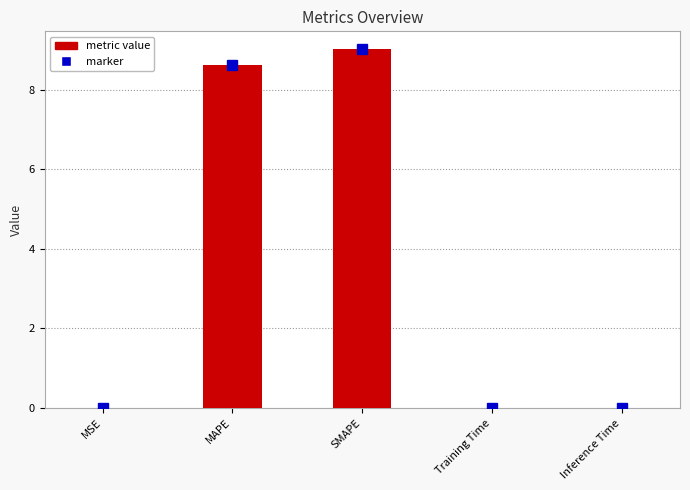

What is the change in value from MSE to MAPE?

+8.6